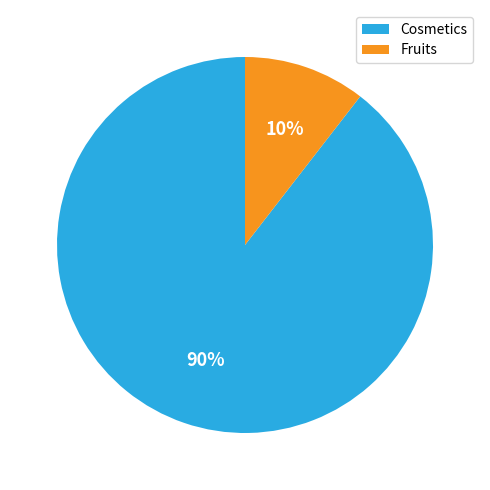

Which category has the smallest portion of the pie?

Fruits